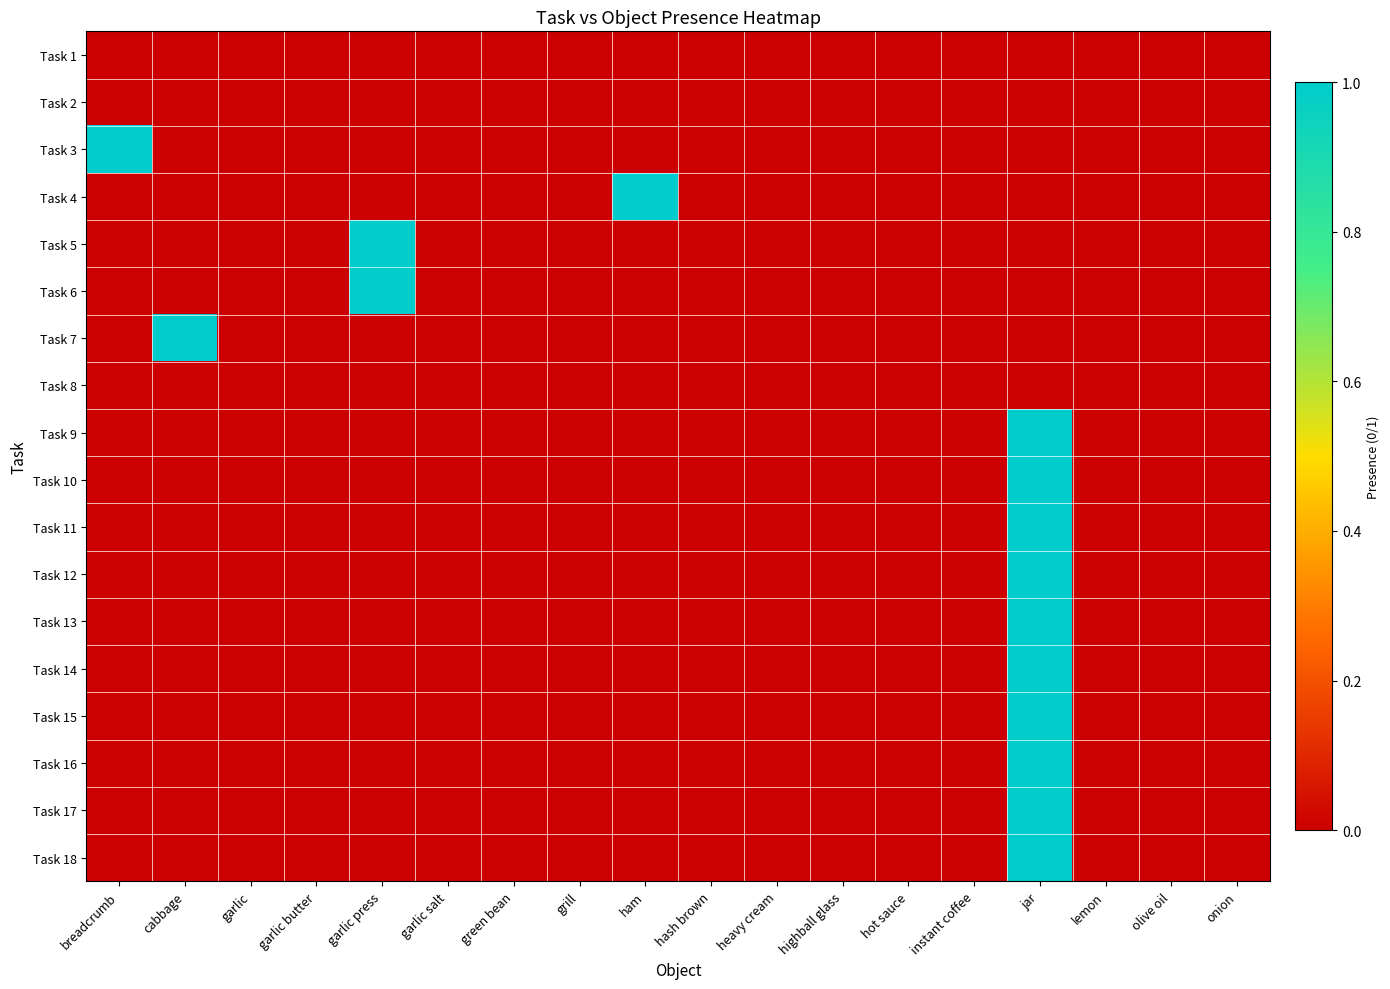

What is the maximum value shown in the chart?

1